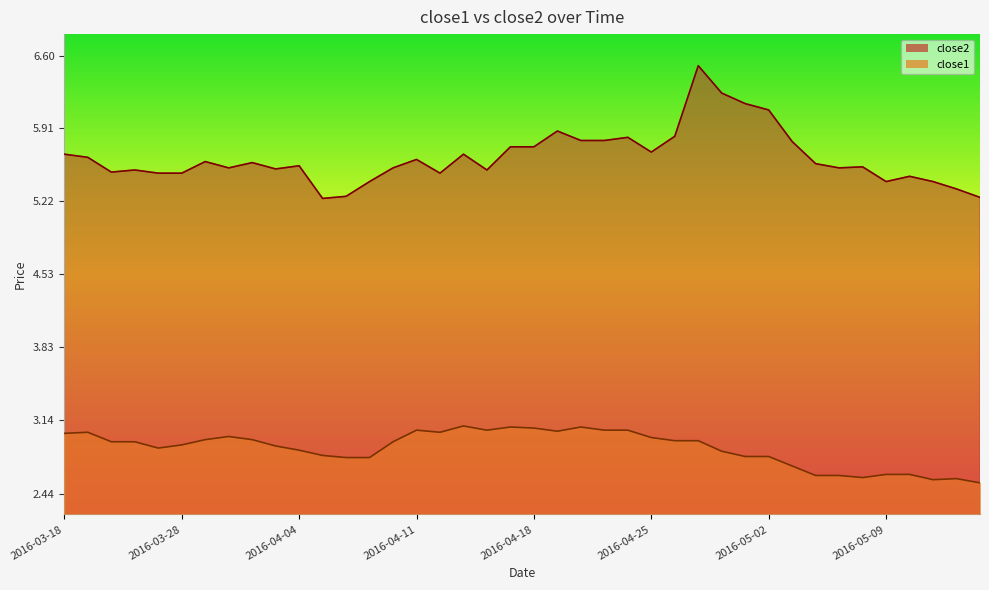

True or false: close1 and close2 cross at least once.

False